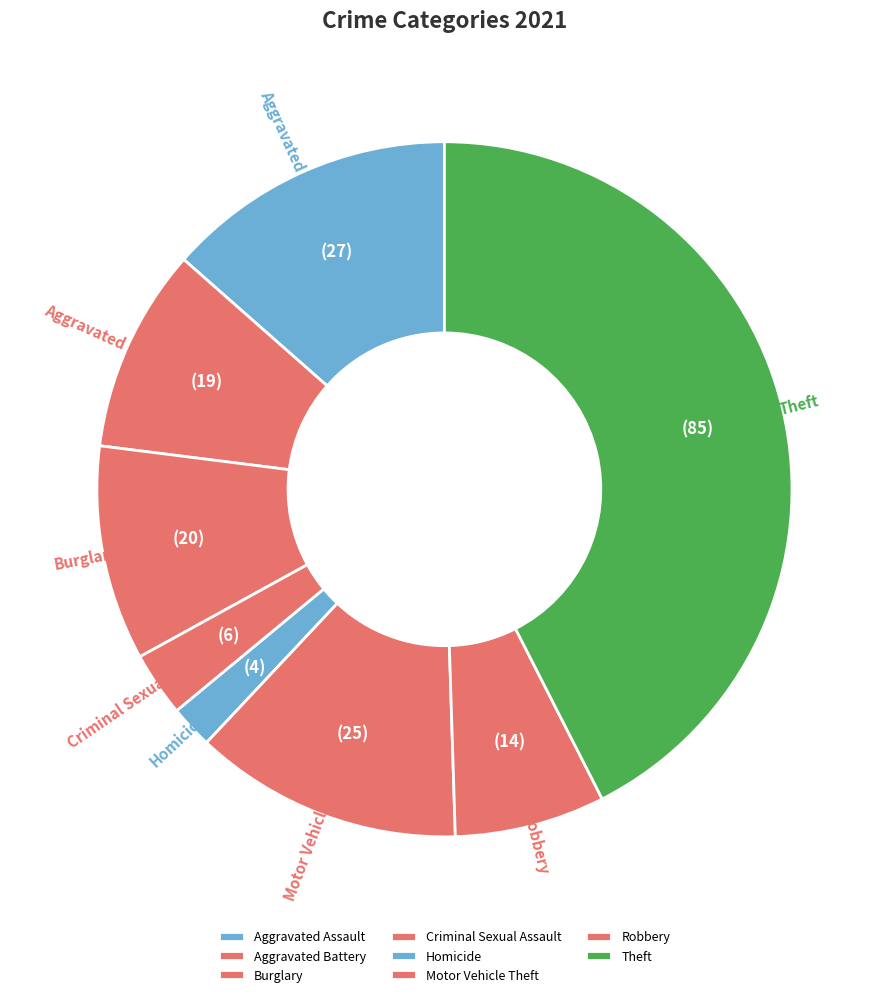

Is it true that Robbery is 22% of the pie?

False